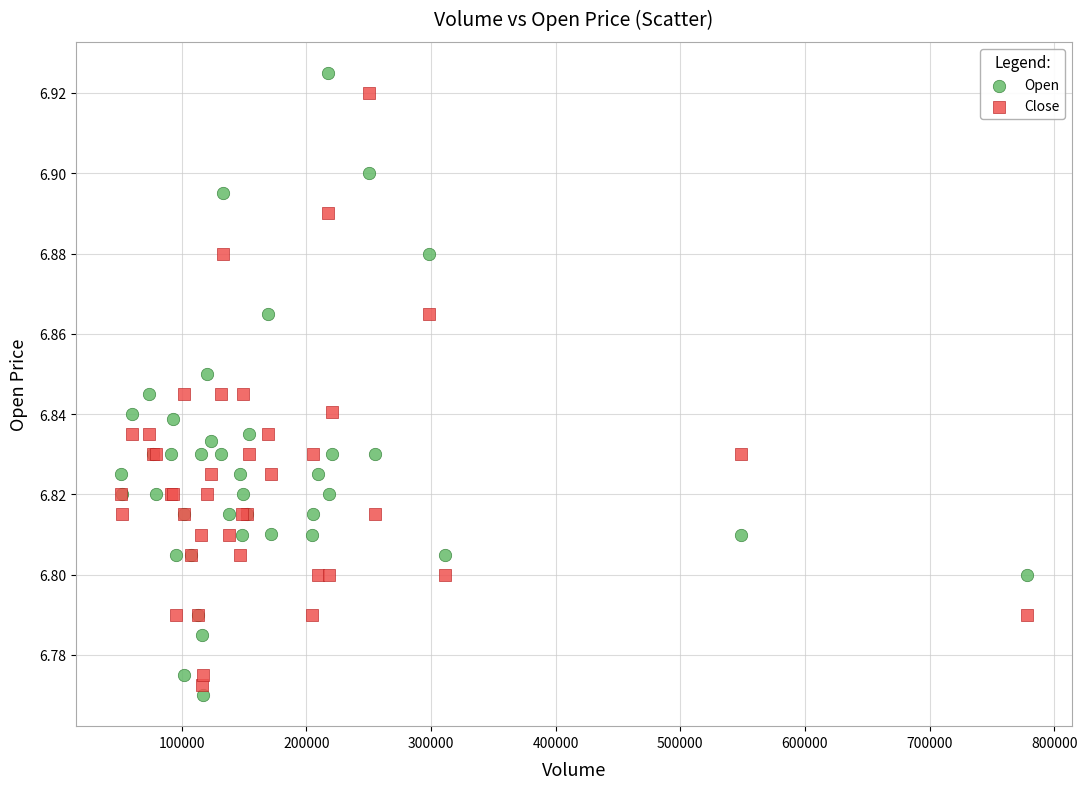

Which series reaches the minimum Y coordinate?

Open